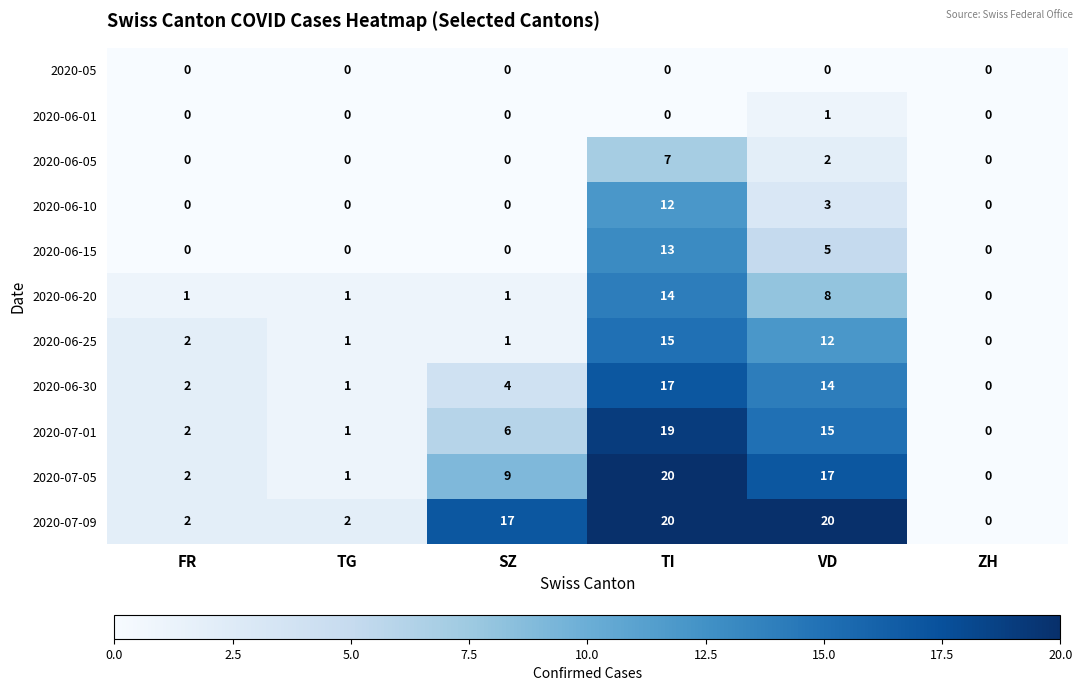

Which series changed the most between SZ and VD?

2020-06-25